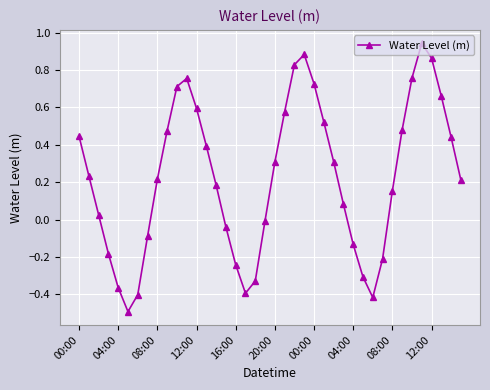

What is the difference between the maximum and minimum values?

1.4